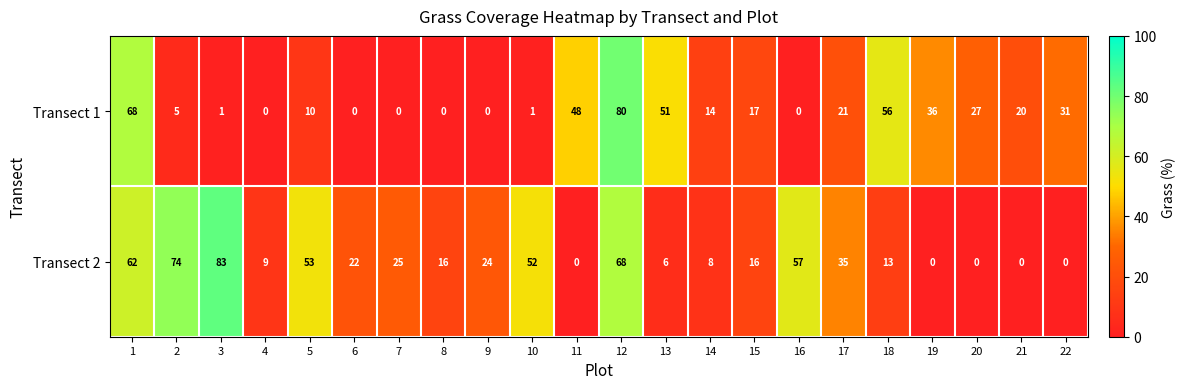

What is the difference between the second highest and second lowest values in the Transect 2 series?

74